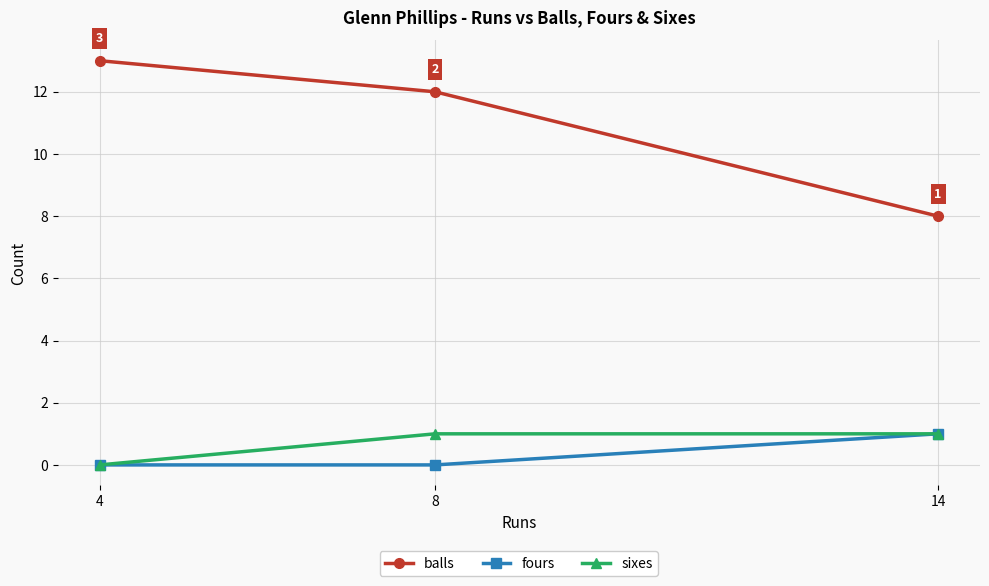

Which category has the highest value in the sixes series?

14